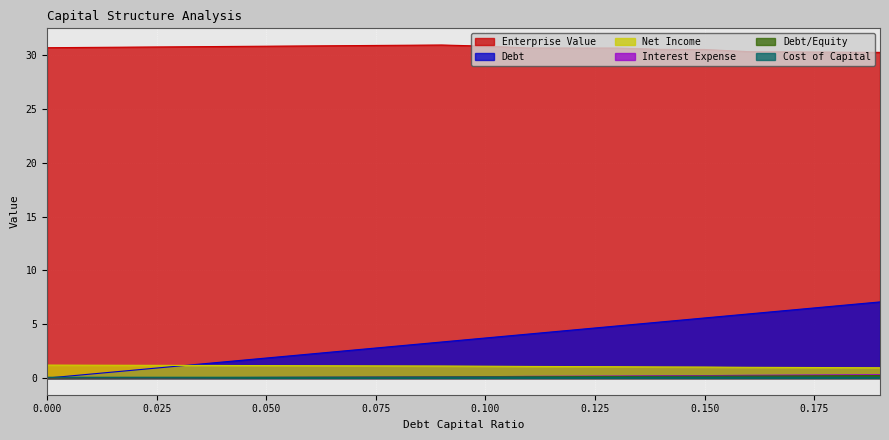

True or false: debt_equity and net_income cross at least once.

False